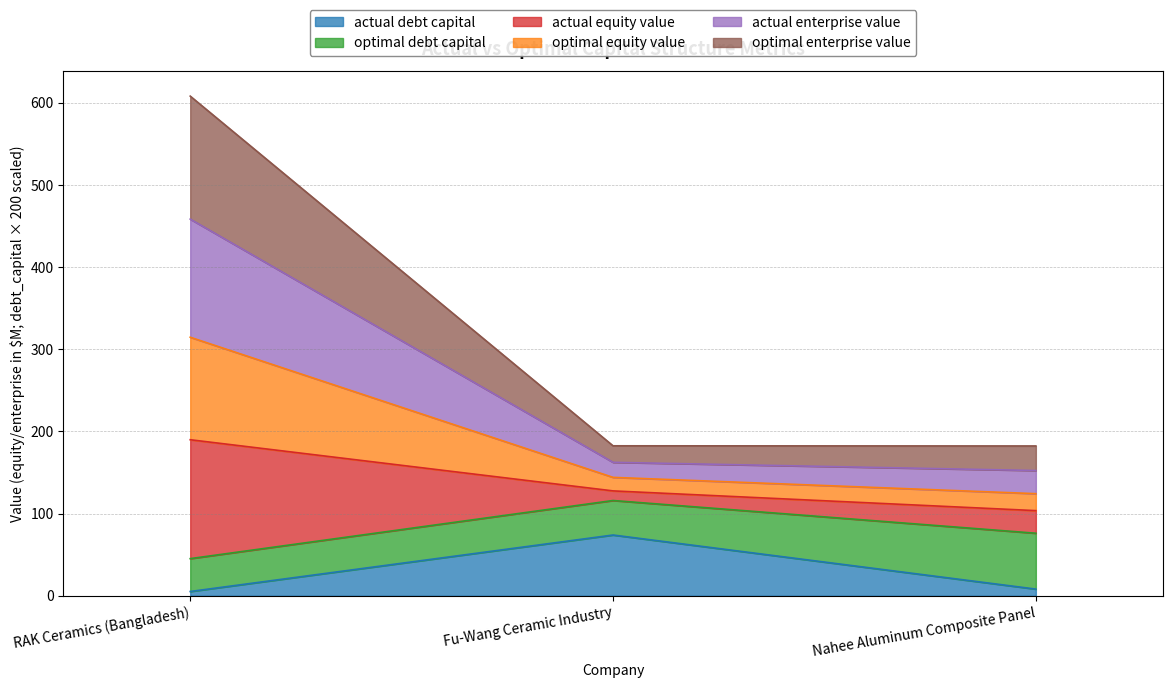

What is the label of the 2nd point from the left?

Fu-Wang Ceramic Industry